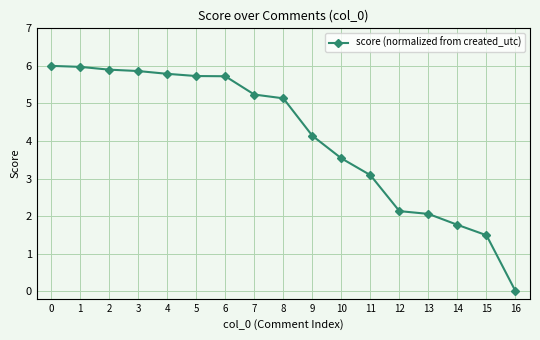

The value at 9 is 4.1. True or false?

True